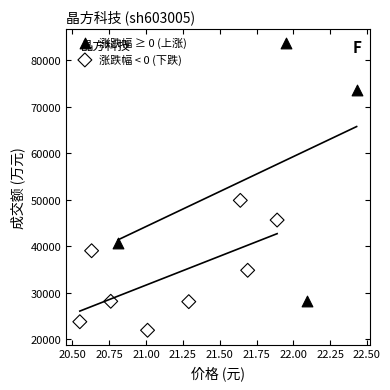

Which series has the largest Y range (max minus min)?

涨跌幅 ≥ 0 (上涨)